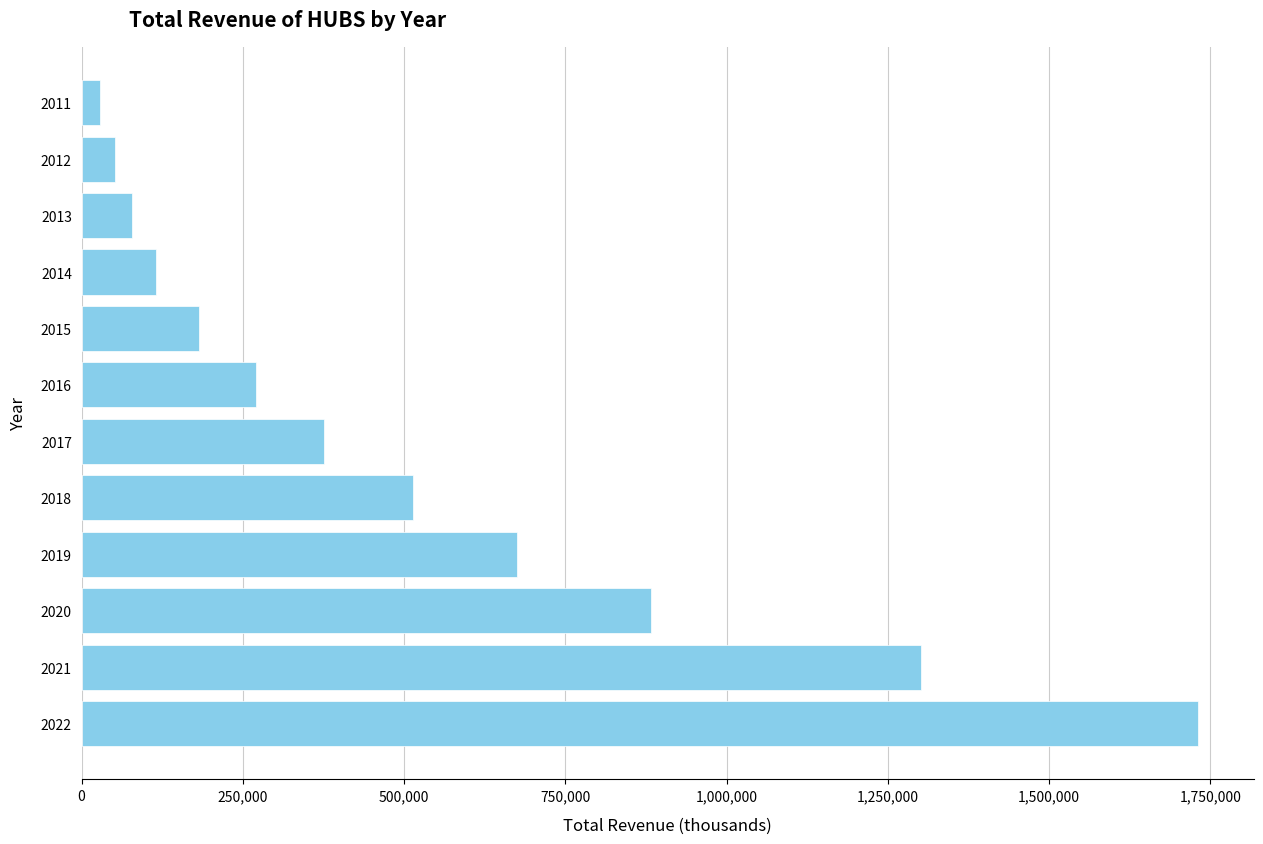

What is the ratio of the value at 2020 to the value at 2021?

0.7